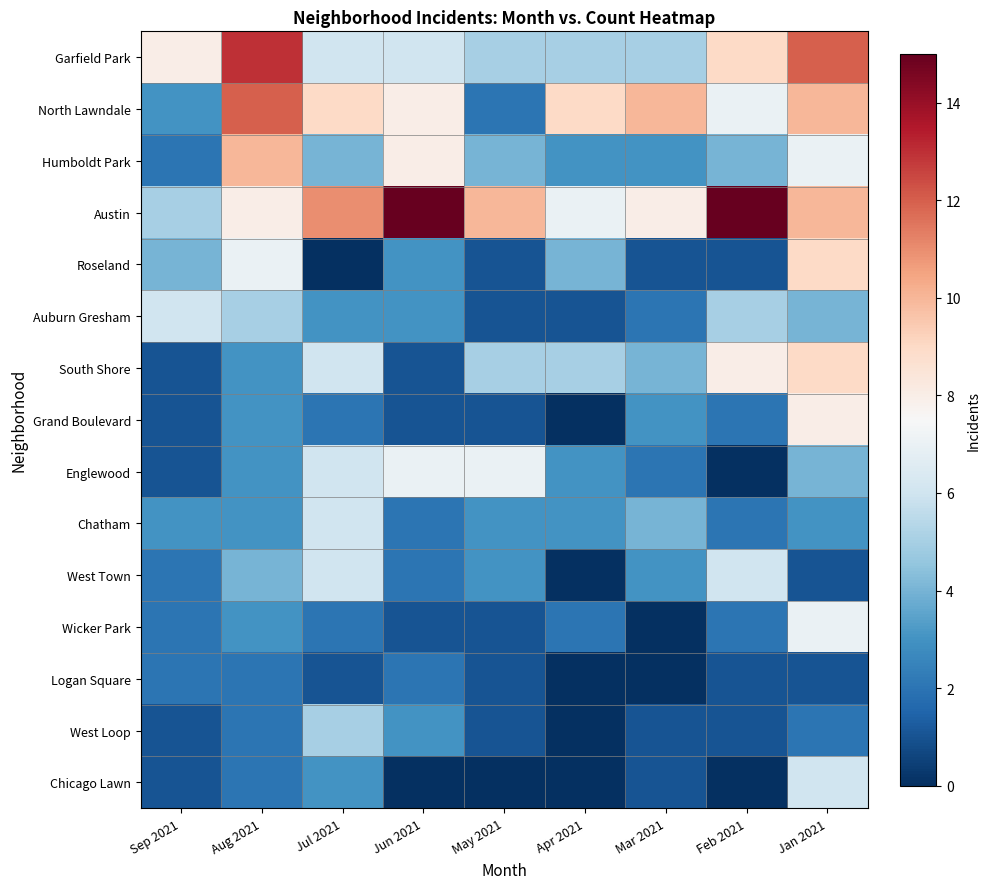

At how many categories does at least one series exceed 4?

9